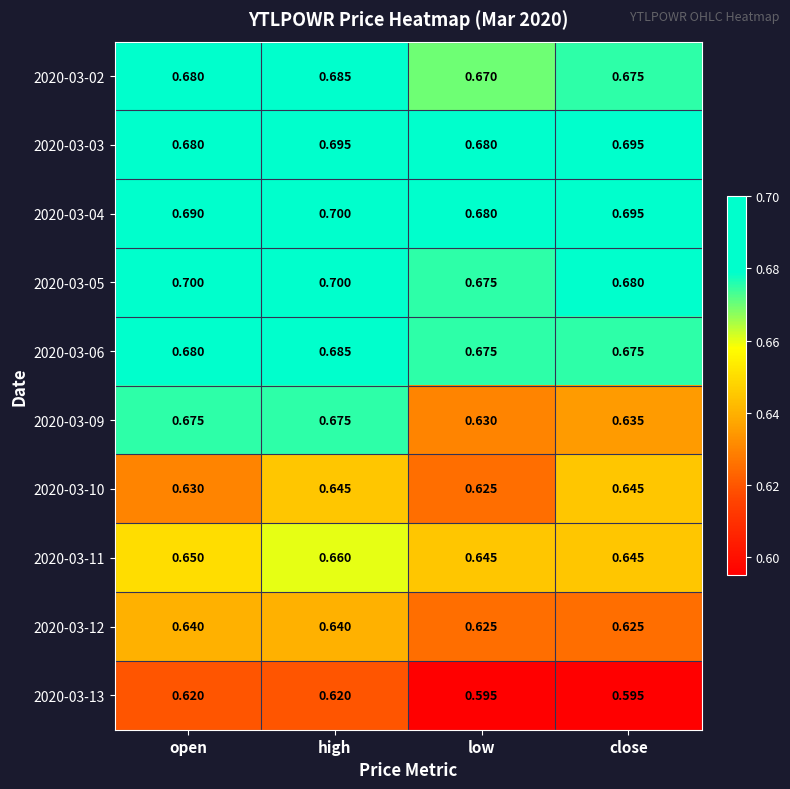

At how many categories does at least one series exceed 0?

4